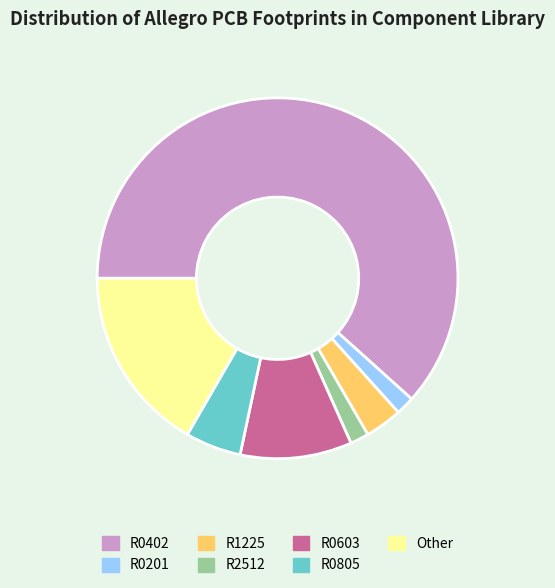

What is the largest slice in the pie chart?

R0402